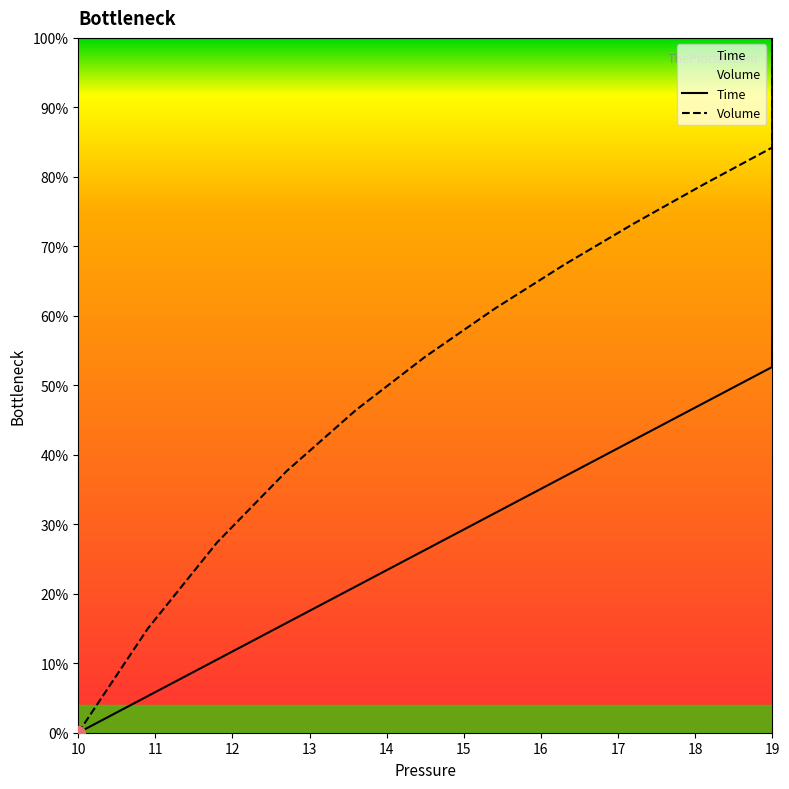

True or false: Time and Volume cross at least once.

False